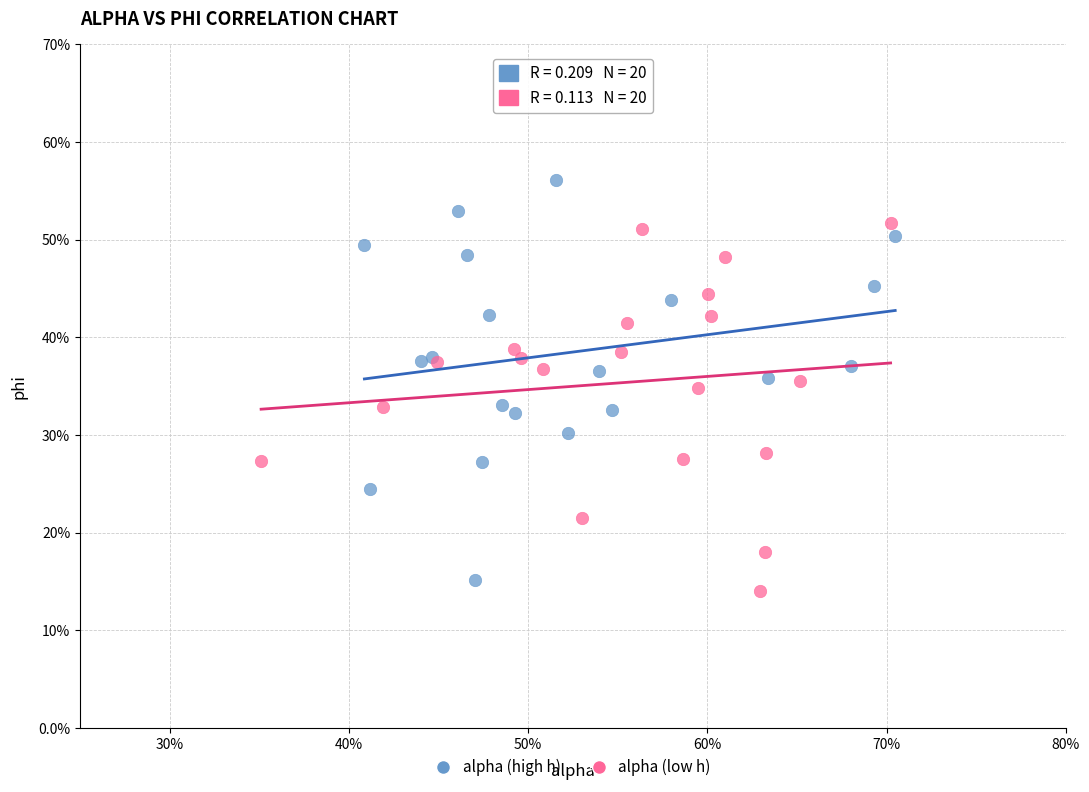

What are all the series names shown in the legend?

alpha (high h), alpha (low h)